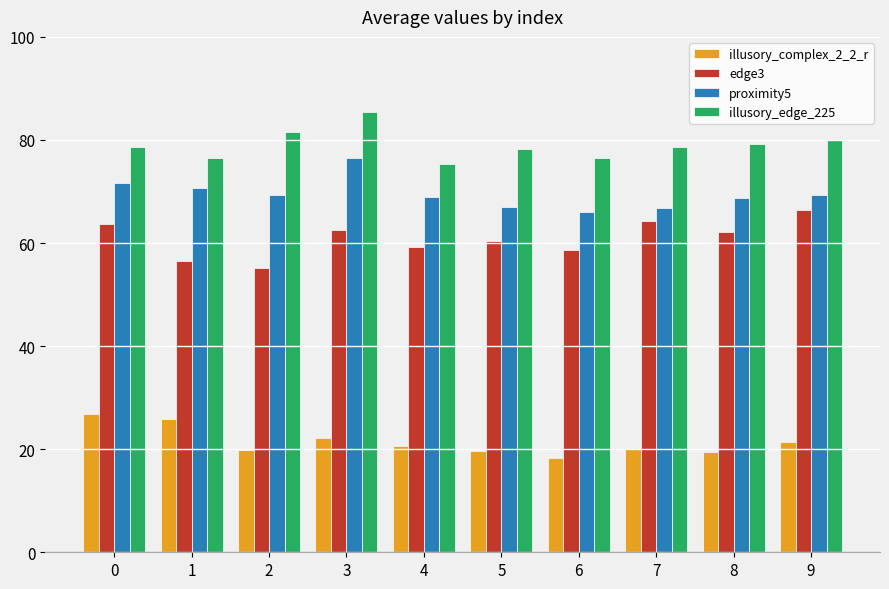

What is the highest value of the illusory_complex_2_2_r series?

26.8